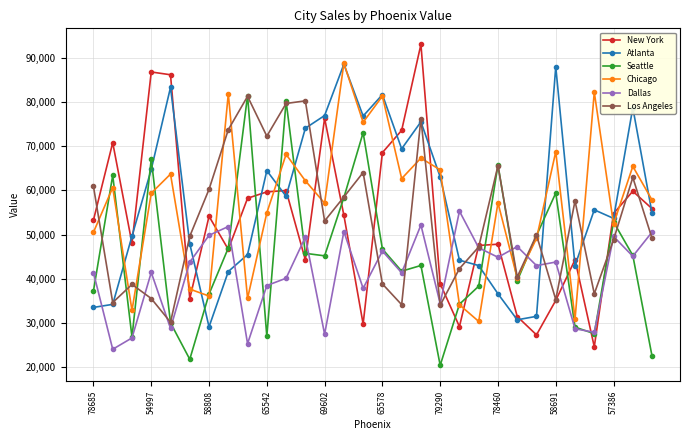

Which series has the widest spread of values?

New York